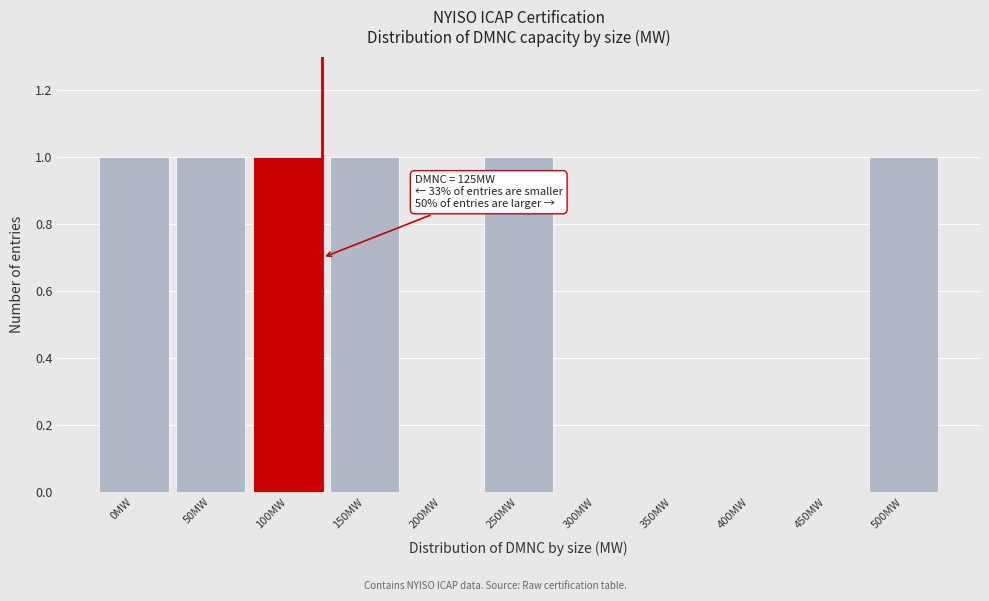

Reading right to left, transcribe all the data shown in this chart.

500MW=1	450MW=0	400MW=0	350MW=0	300MW=0	250MW=1	200MW=0	150MW=1	100MW=1	50MW=1	0MW=1